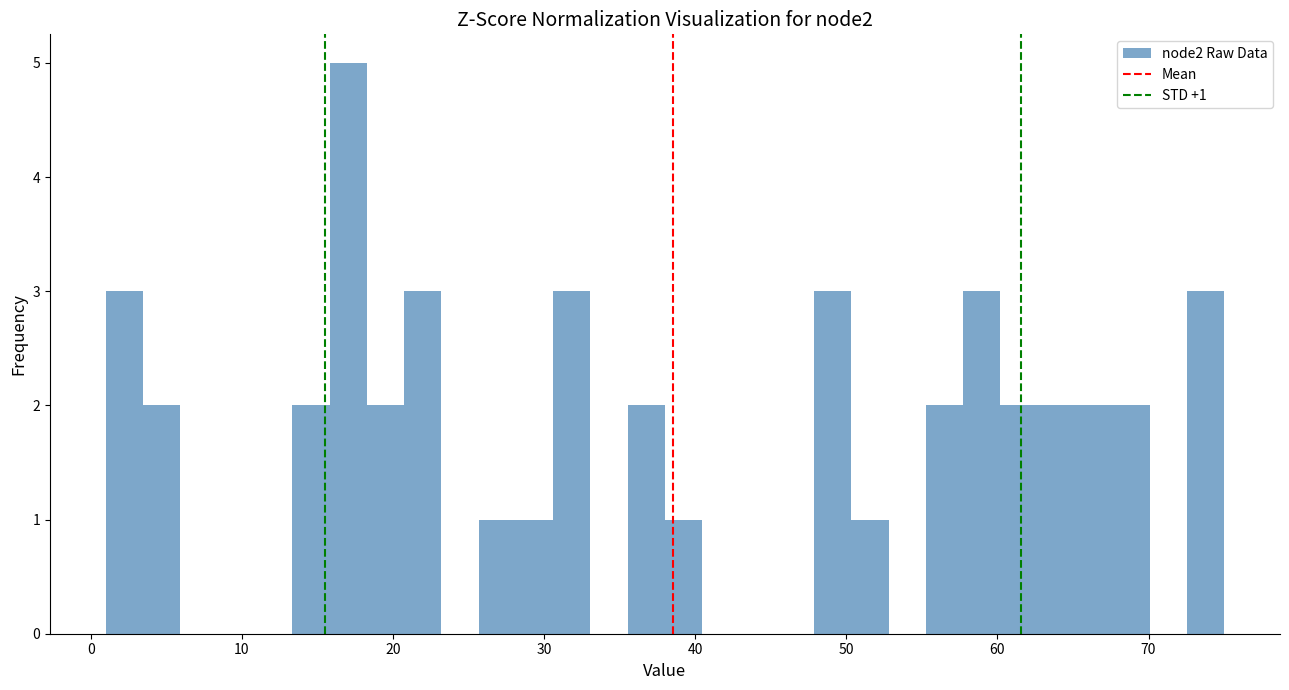

Around what value on the x-axis is the tallest bar? Give the approximate position of its centre, as read against the axis.

17